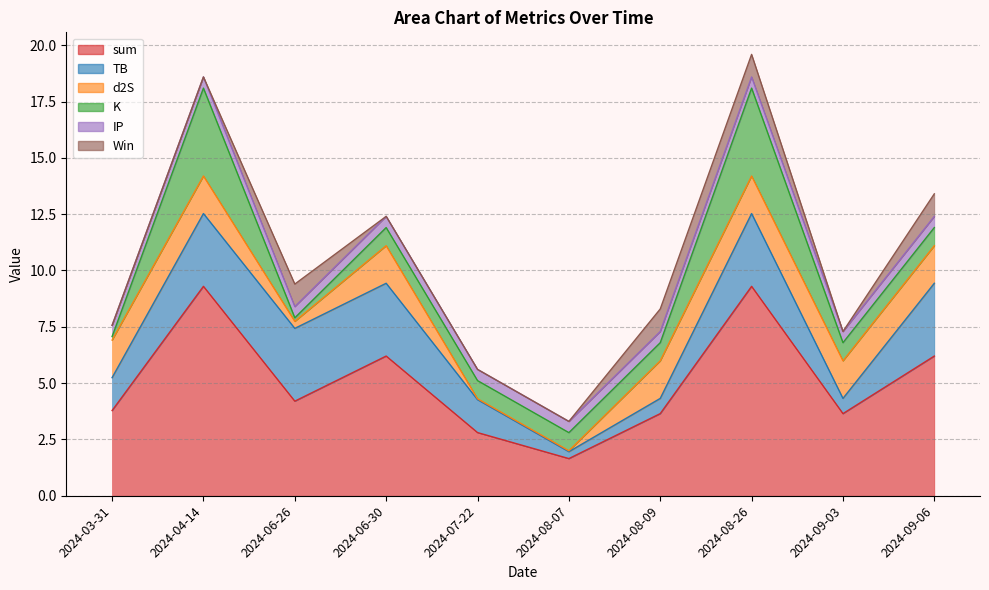

At which category is the sum across all series the highest?

2024-08-26